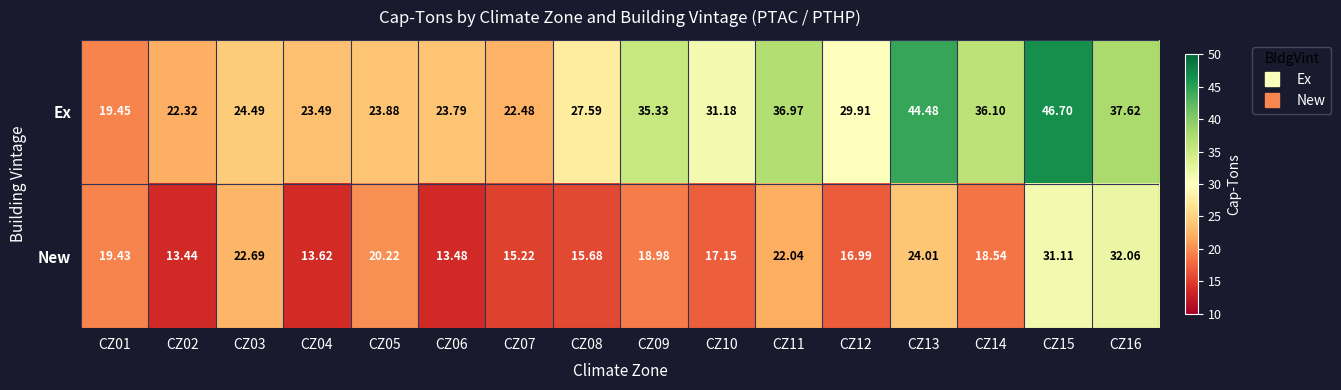

Rank the series by their average value, from highest to lowest.

Ex, New